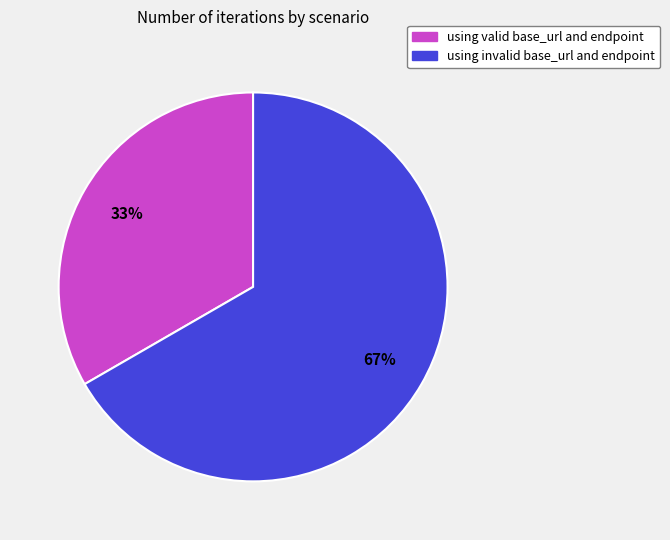

Rank the categories by value from lowest to highest.

using valid base_url and endpoint, using invalid base_url and endpoint